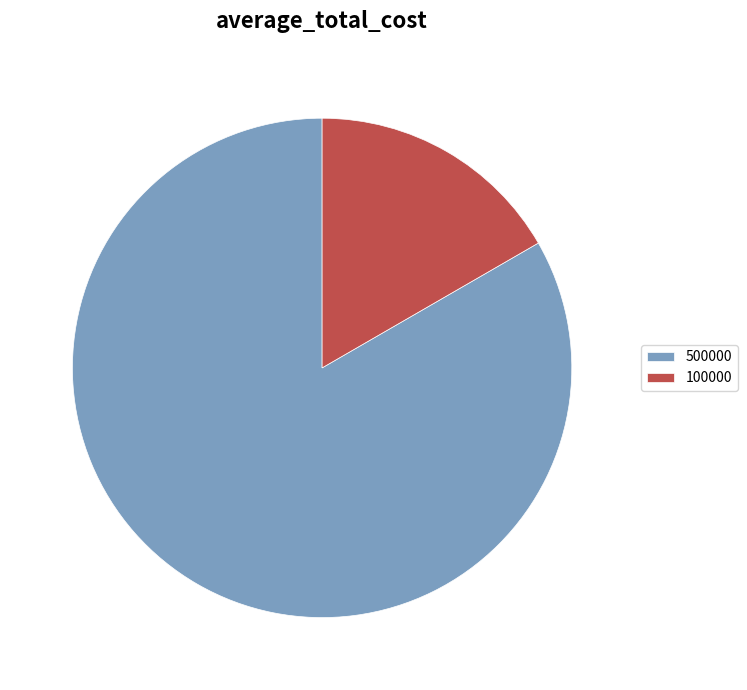

The 500000 slice represents 83% of the pie. True or false?

True